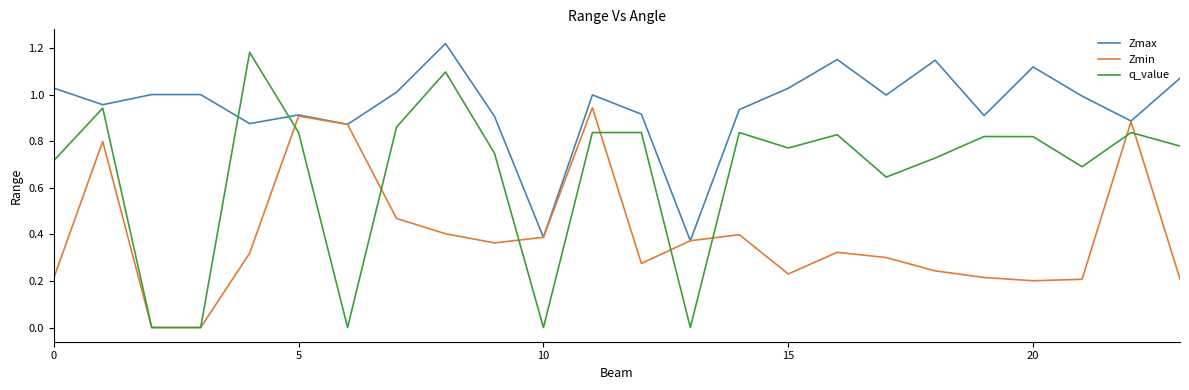

Which series has the largest total across all categories?

Zmax